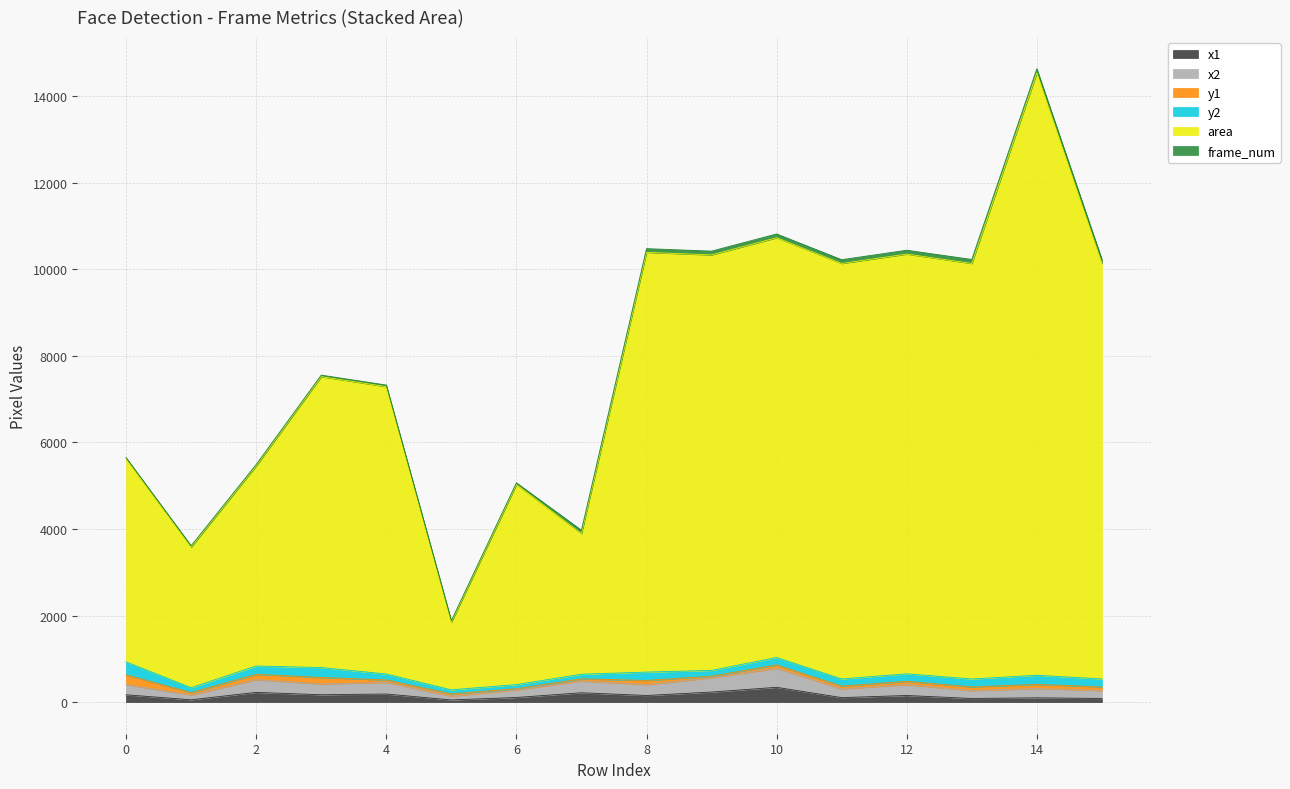

At which category is the sum across all series the highest?

14